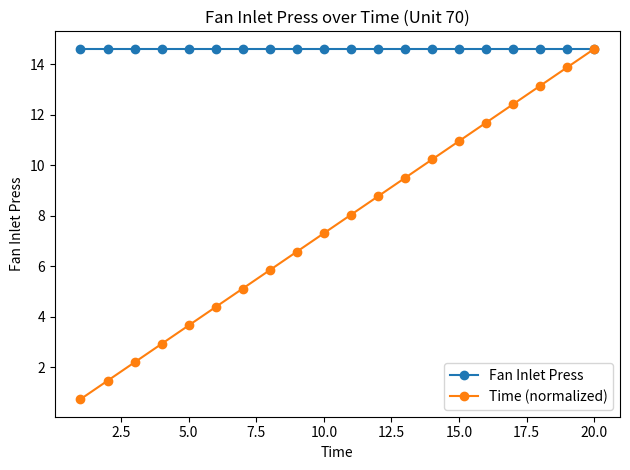

Which series has the widest spread of values?

Time (normalized)